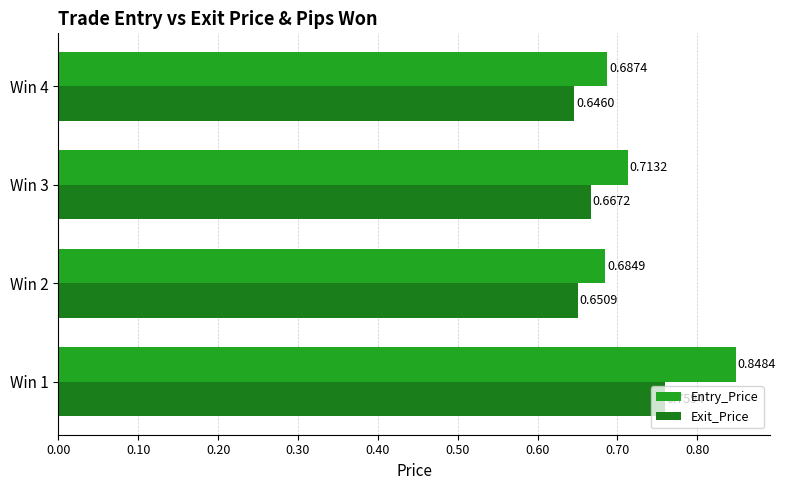

Rank the series by their maximum value, from lowest to highest.

Exit_Price, Entry_Price